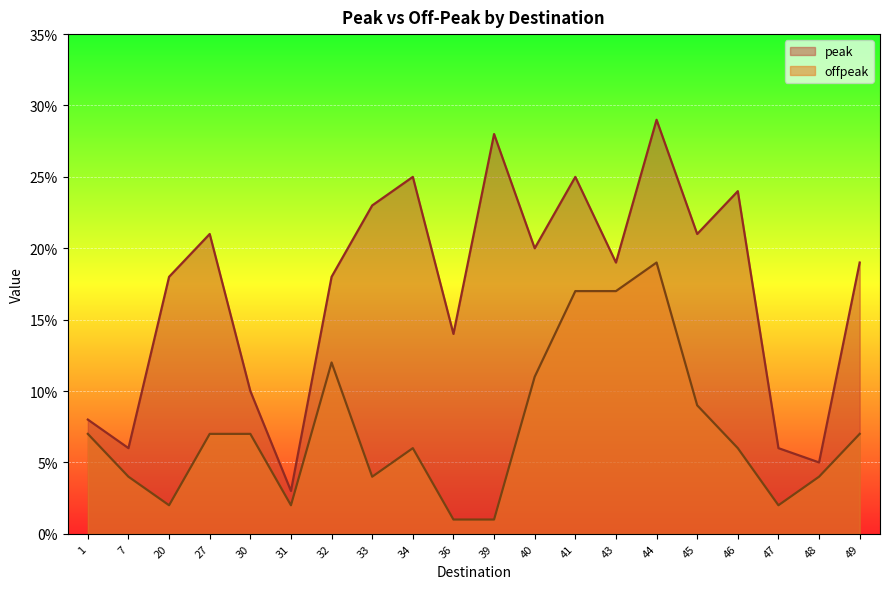

Does the chart display data point markers on the line(s)?

No